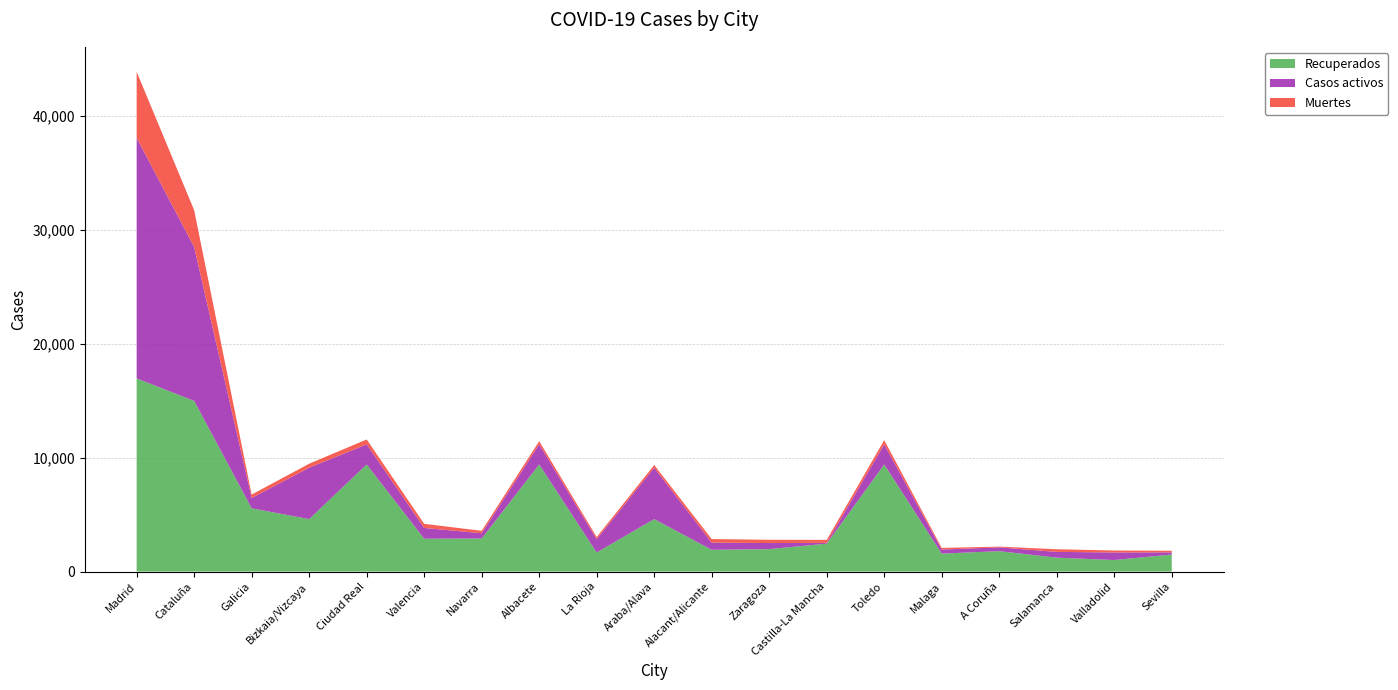

Reading left to right, list all the values displayed in this chart.

Recuperados: Madrid=16956	Cataluña=14983	Galicia=5551	Bizkaia/Vizcaya=4603	Ciudad Real=9401	Valencia=2881	Navarra=2899	Albacete=9401	La Rioja=1672	Araba/Alava=4603	Alacant/Alicante=1908	Zaragoza=1967	Castilla-La Mancha=2446	Toledo=9401	Malaga=1572	A Coruña=1788	Salamanca=1218	Valladolid=1009	Sevilla=1493
Casos activos: Madrid=21121	Cataluña=13513	Galicia=910	Bizkaia/Vizcaya=4514	Ciudad Real=1766	Valencia=946	Navarra=462	Albacete=1766	La Rioja=1172	Araba/Alava=4514	Alacant/Alicante=632	Zaragoza=534	Castilla-La Mancha=71	Toledo=1766	Malaga=355	A Coruña=333	Salamanca=507	Valladolid=664	Sevilla=191
Muertes: Madrid=5800	Cataluña=3231	Galicia=297	Bizkaia/Vizcaya=349	Ciudad Real=428	Valencia=361	Navarra=214	Albacete=280	La Rioja=182	Araba/Alava=237	Alacant/Alicante=310	Zaragoza=287	Castilla-La Mancha=263	Toledo=370	Malaga=147	A Coruña=67	Salamanca=231	Valladolid=173	Sevilla=141